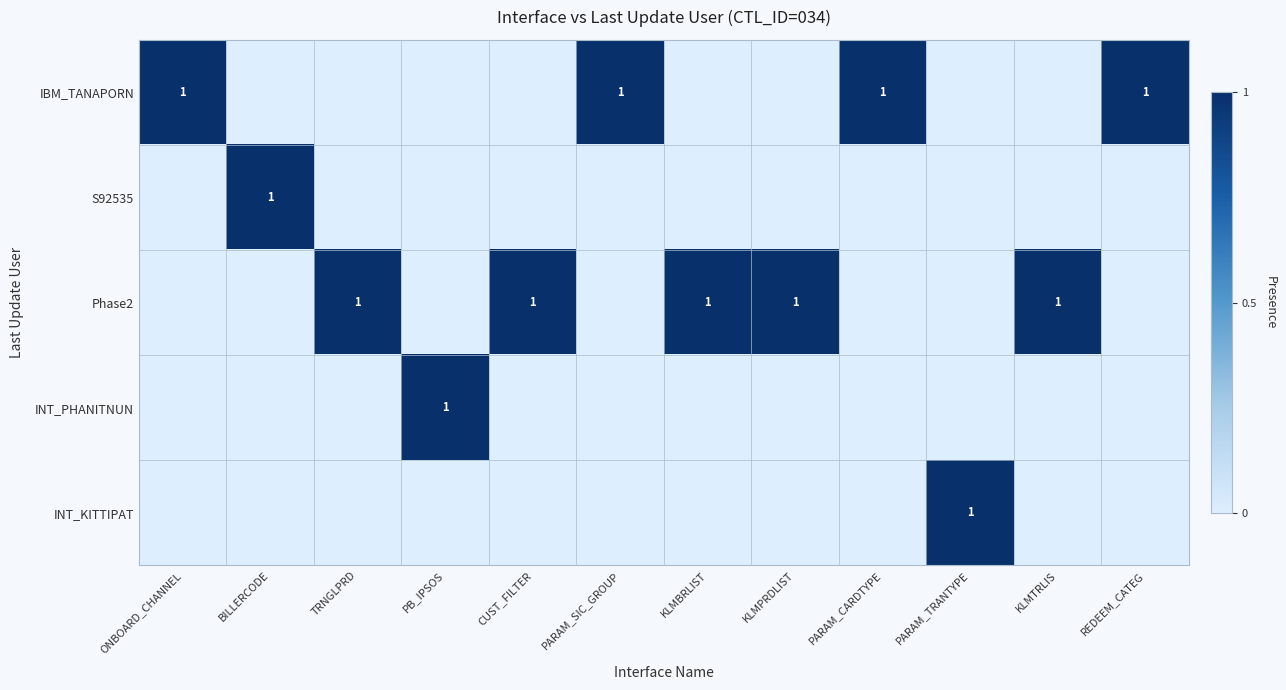

Count the number of data series in this chart.

5